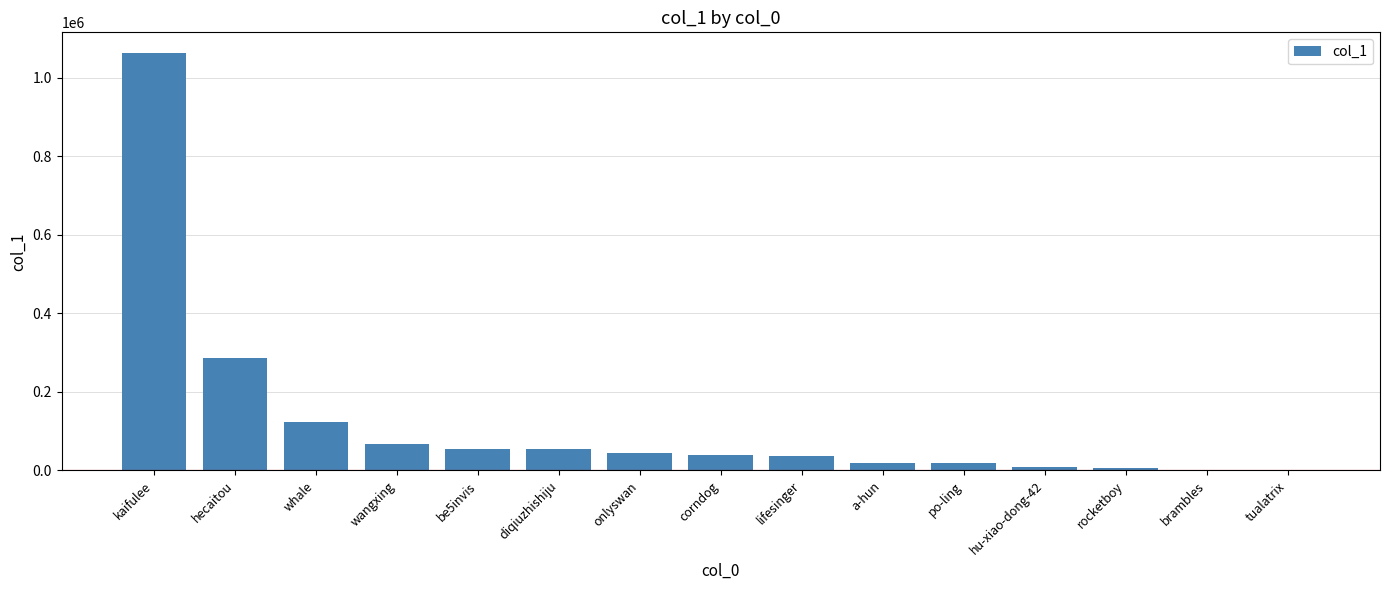

What is the maximum value shown in the chart?

1062202